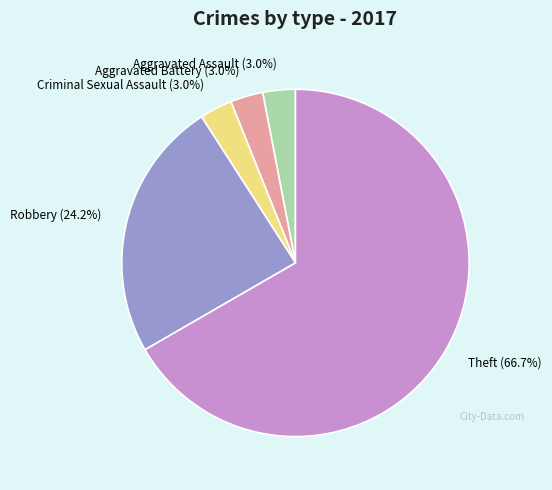

What is the ratio of the value at Criminal Sexual Assault to the value at Aggravated Battery?

1.0